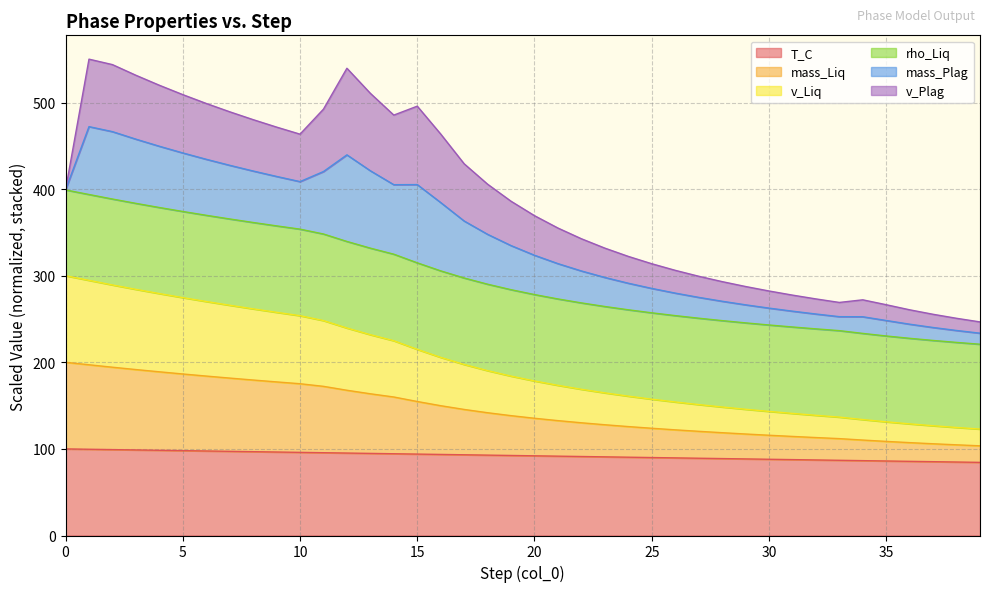

What is the minimum value for T_C?

84.5